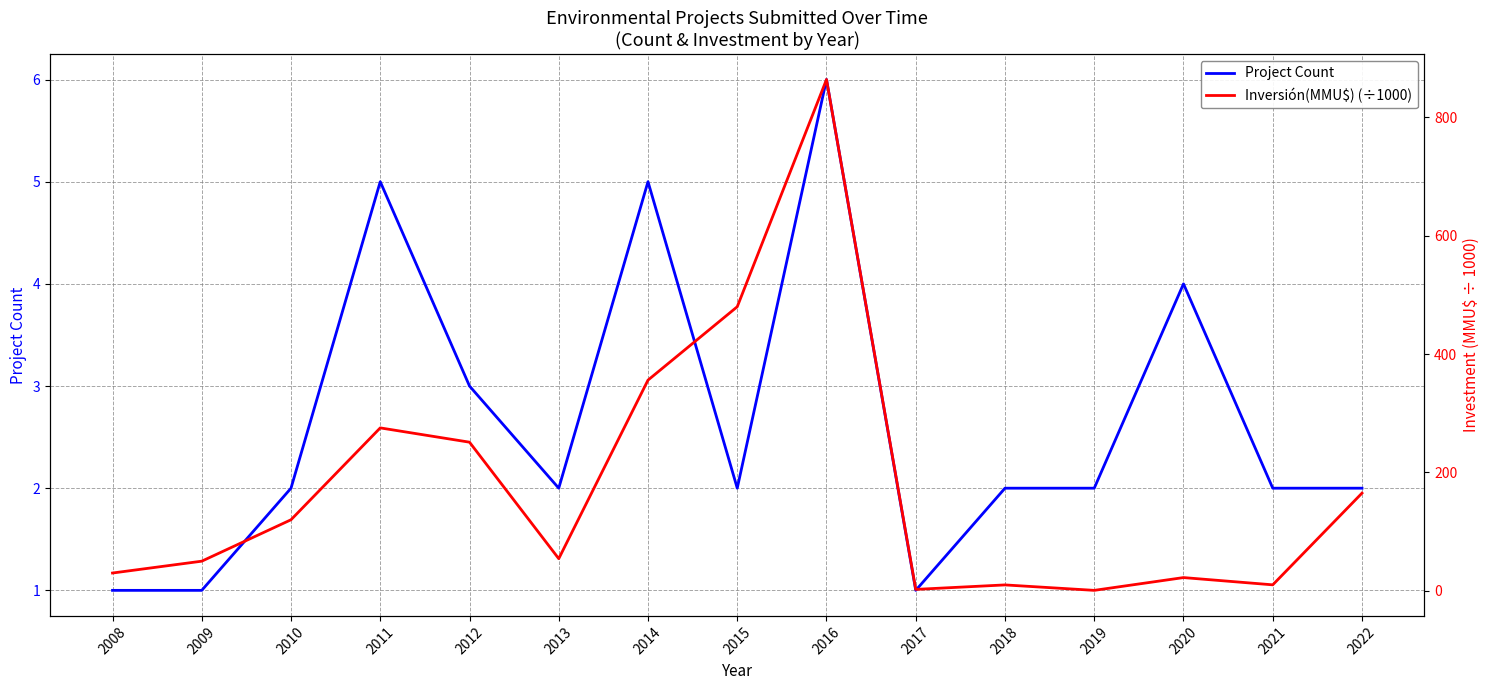

How many times do Project Count and Inversión(MMU$) (÷1000) cross each other?

2